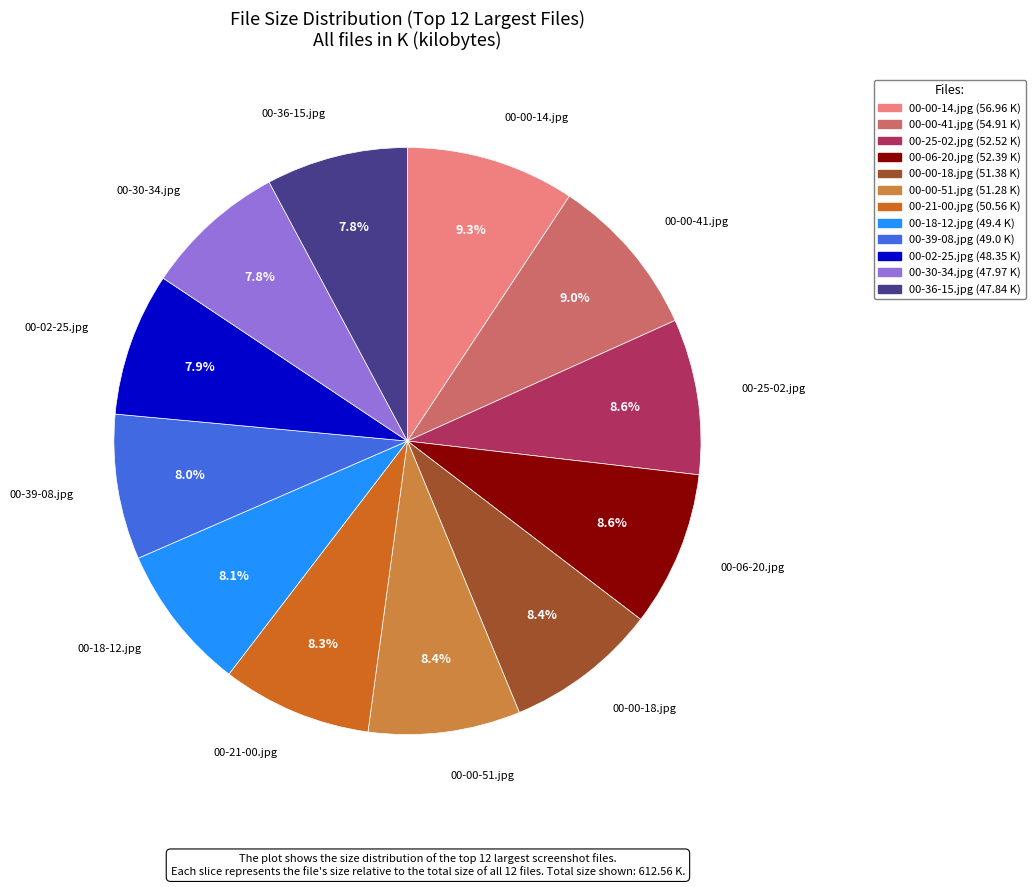

Is there a majority slice in this chart?

No